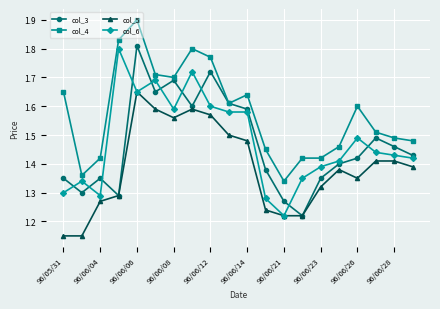

List the series in order of their peak value, highest first.

col_4, col_3, col_6, col_5